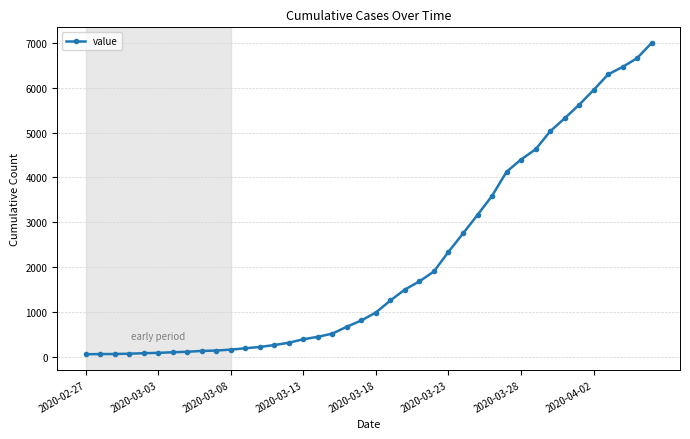

What is the maximum value shown in the chart?

6995